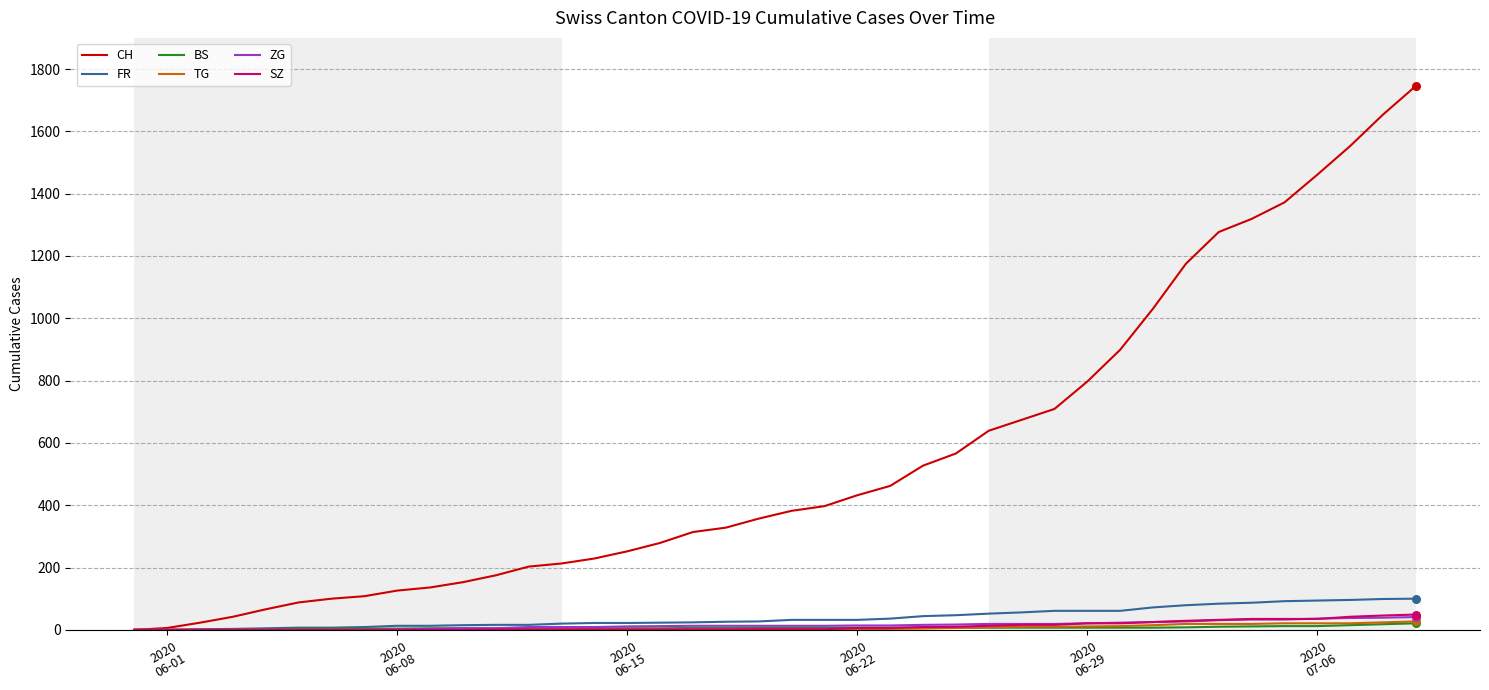

Which series has the largest total across all categories?

CH